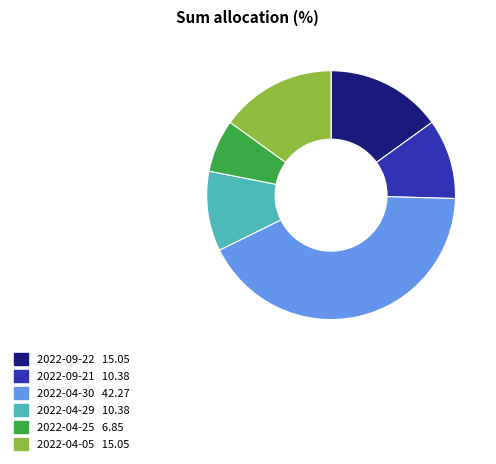

What is the ratio of the value at 2022-04-29 to the value at 2022-04-05?

0.7